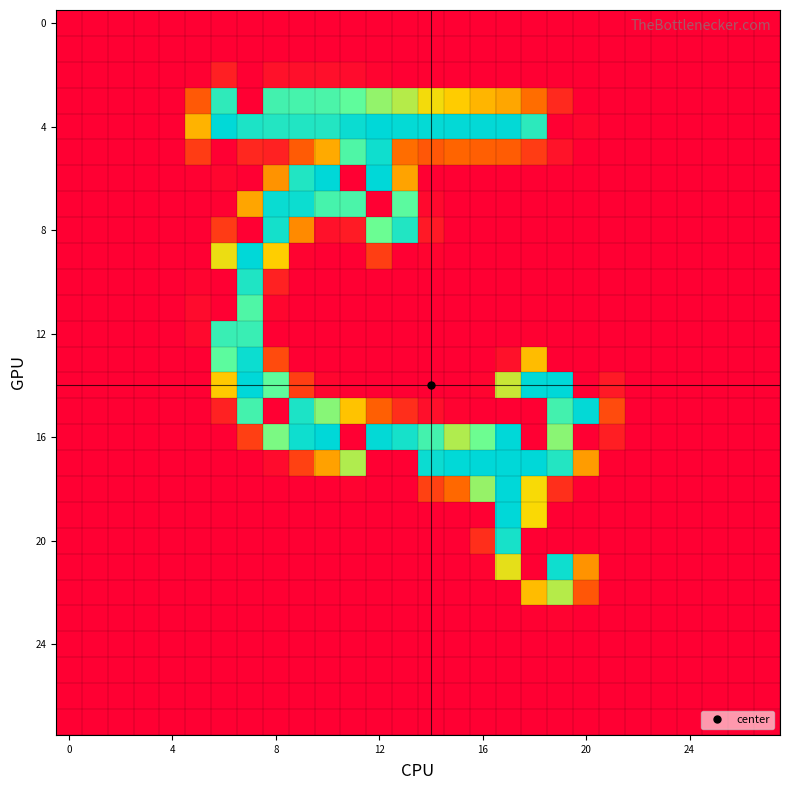

At how many categories does at least one series exceed 124?

15